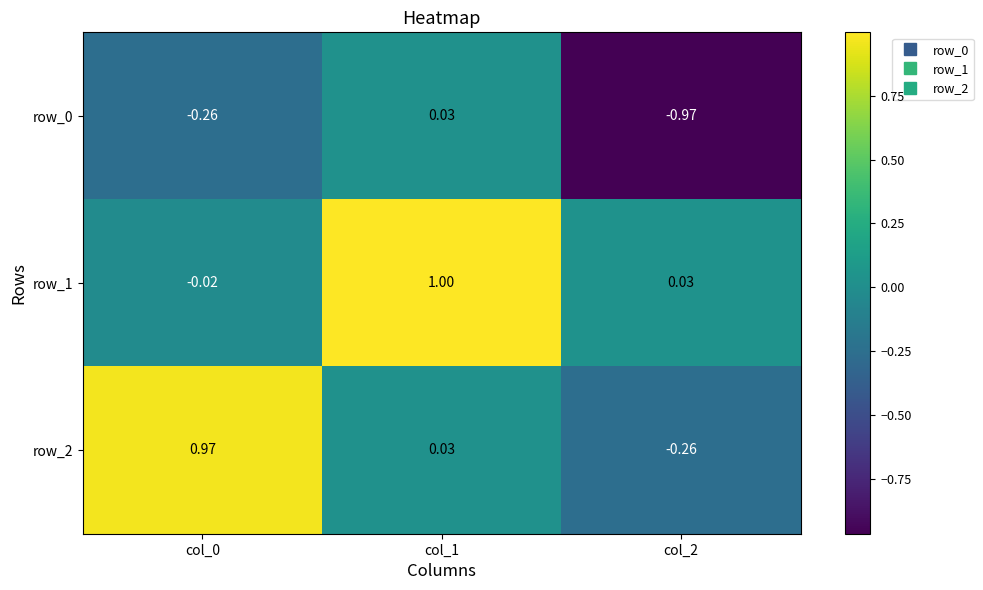

Is the value of row_2 at col_0 greater than the value of row_0 at col_2?

Yes